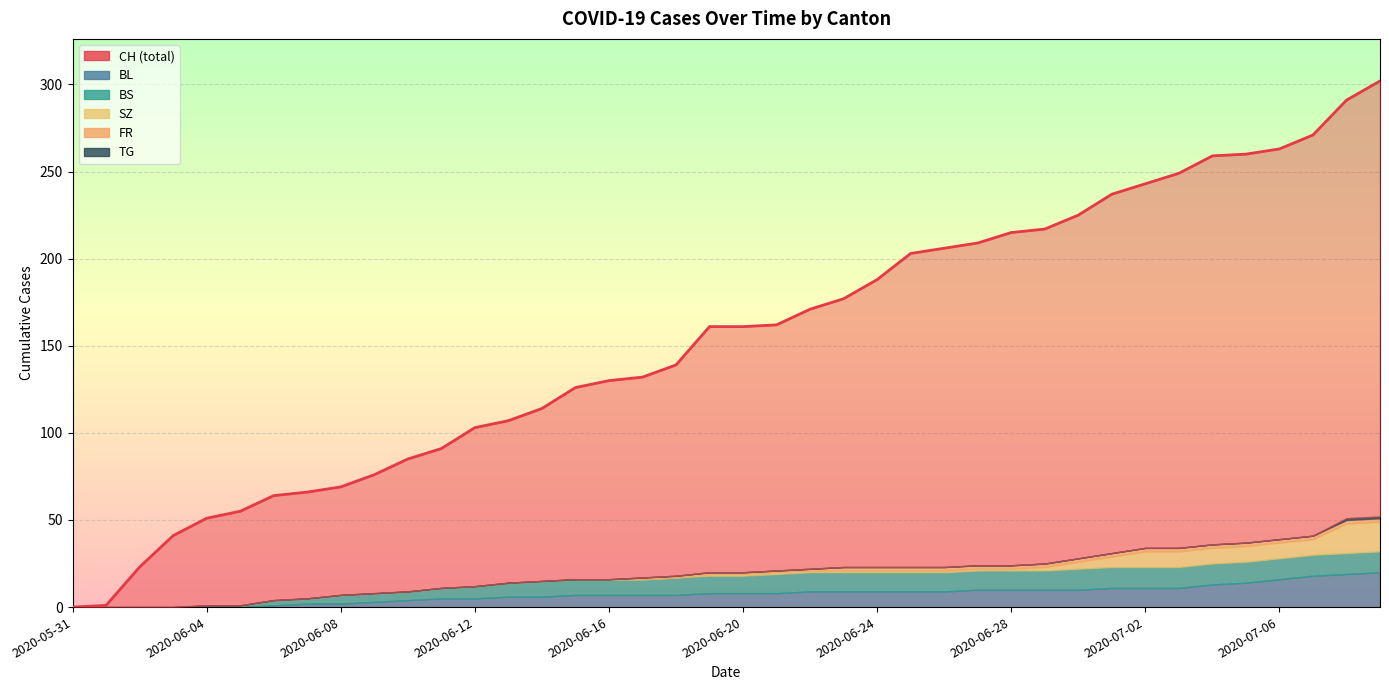

How many data points does each series have?

40